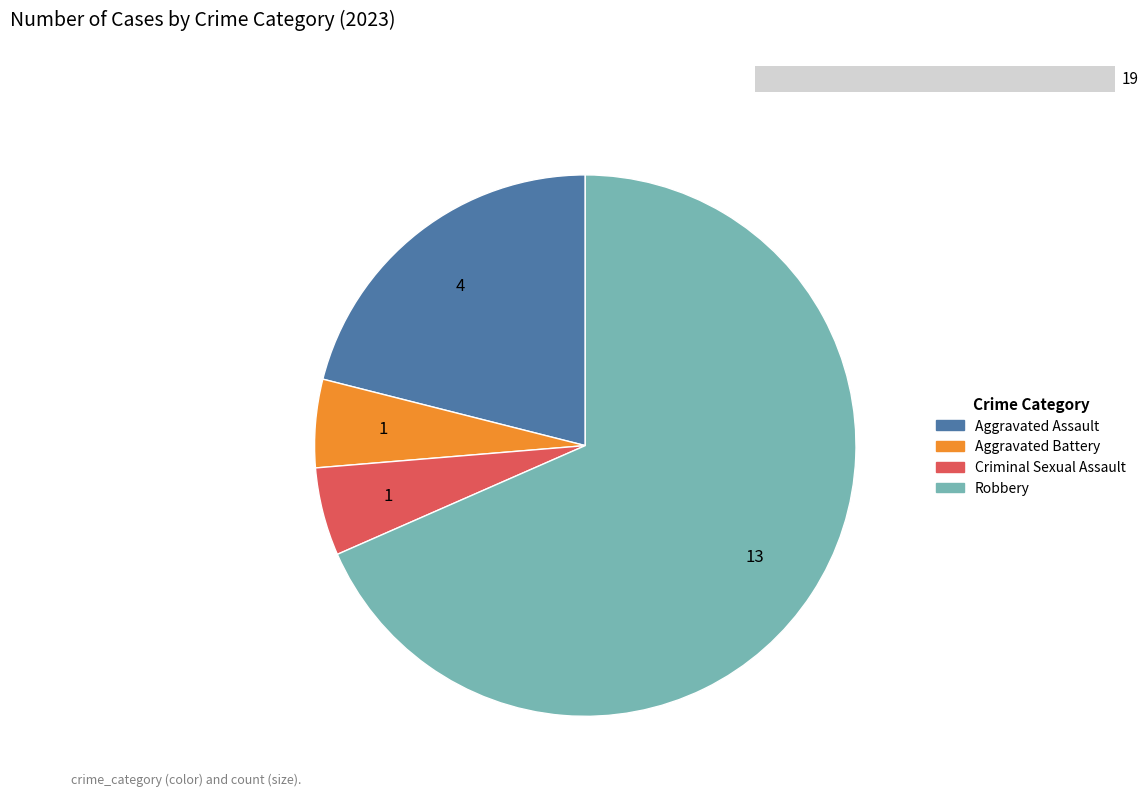

To the nearest percent, what percentage of the pie is Aggravated Battery?

5%